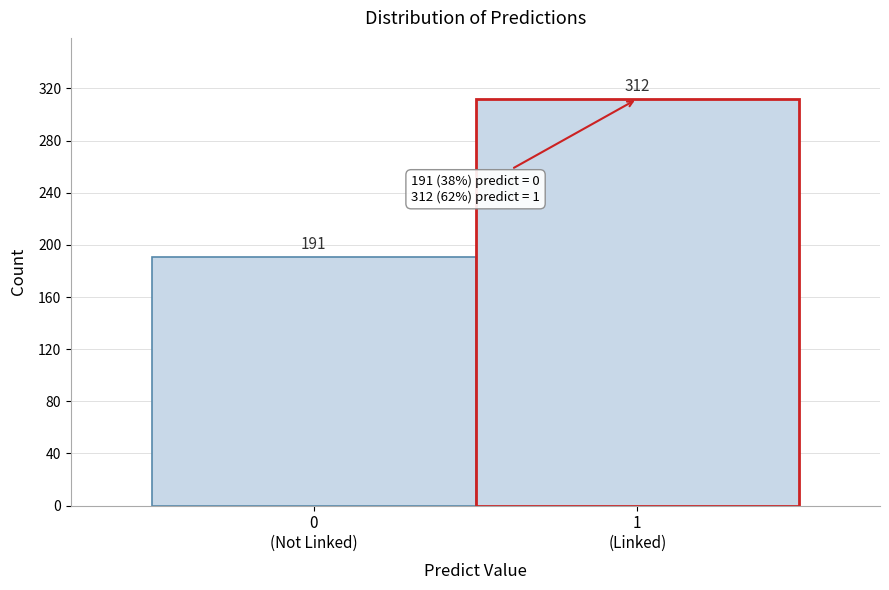

What is the difference between the maximum and minimum values?

121